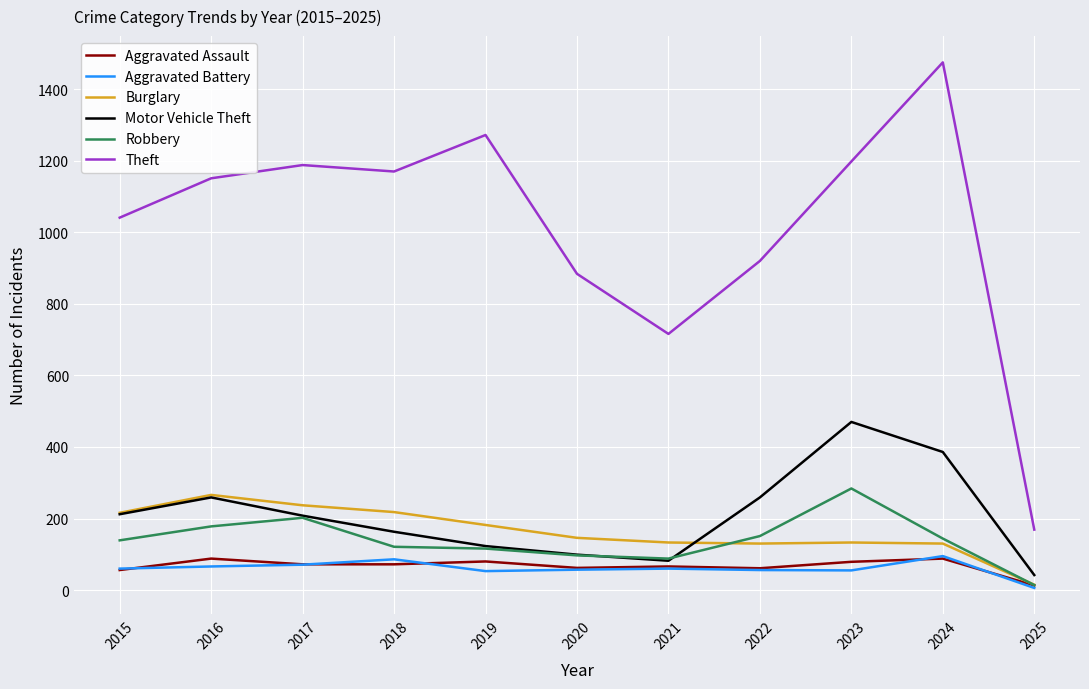

What is the difference between the maximum and minimum values in the Burglary series?

251